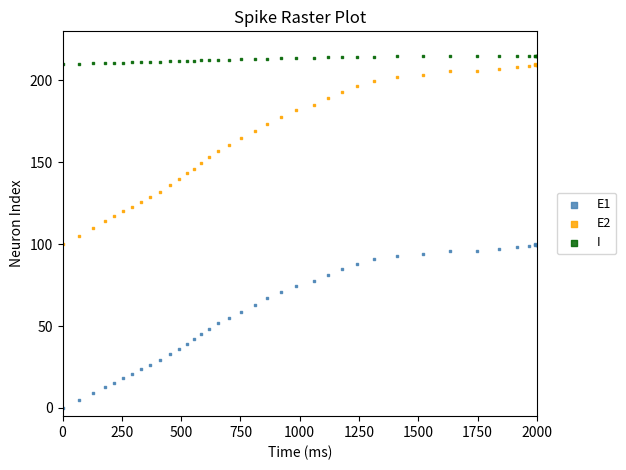

Which series reaches the minimum Y coordinate?

E1